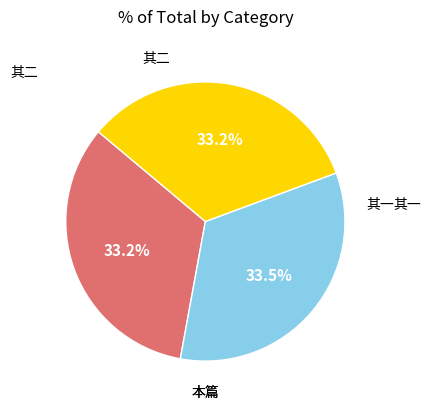

Count the number of slices in the pie.

3